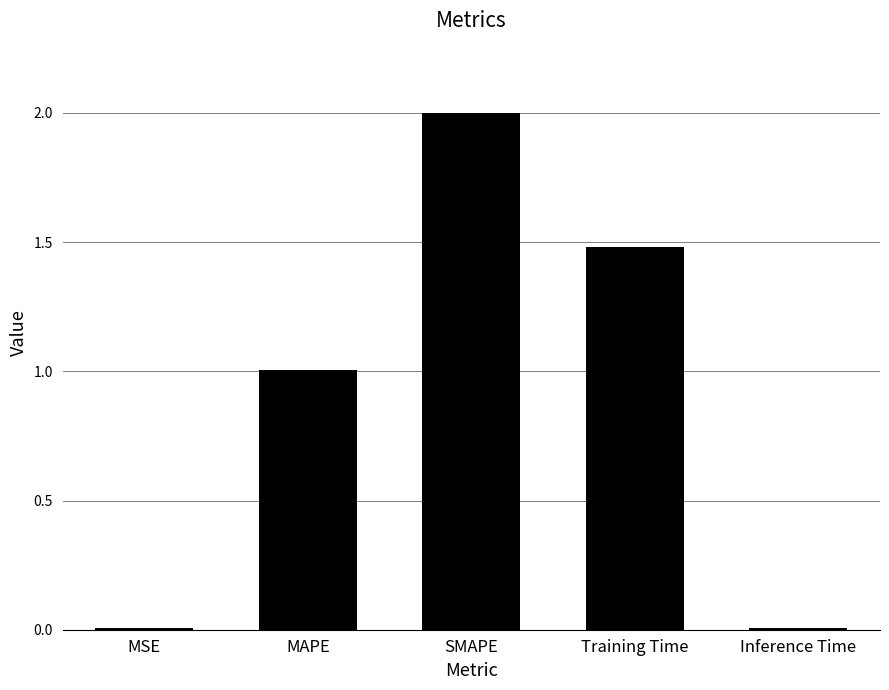

What is the sum of the values at Training Time and MAPE?

2.5